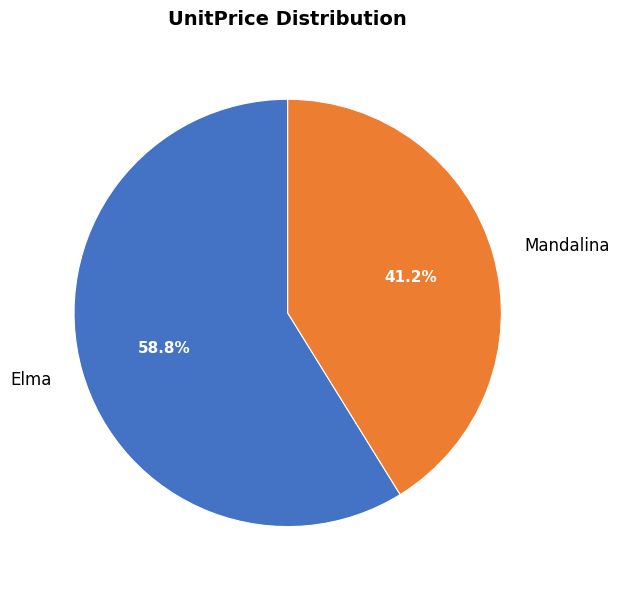

Approximately how many times larger is the value at Mandalina compared to Elma?

0.7